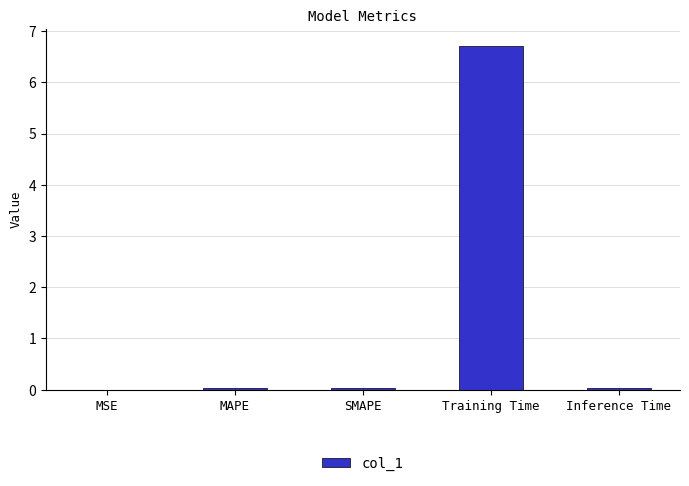

What is the sum of all values?

6.8